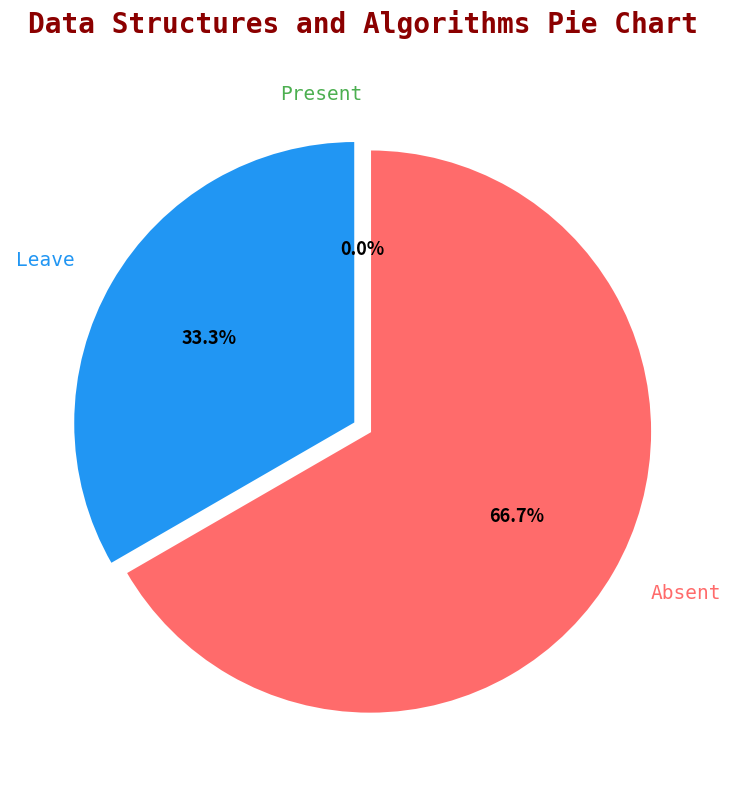

Approximately how many times larger is the value at Leave compared to Absent?

0.5